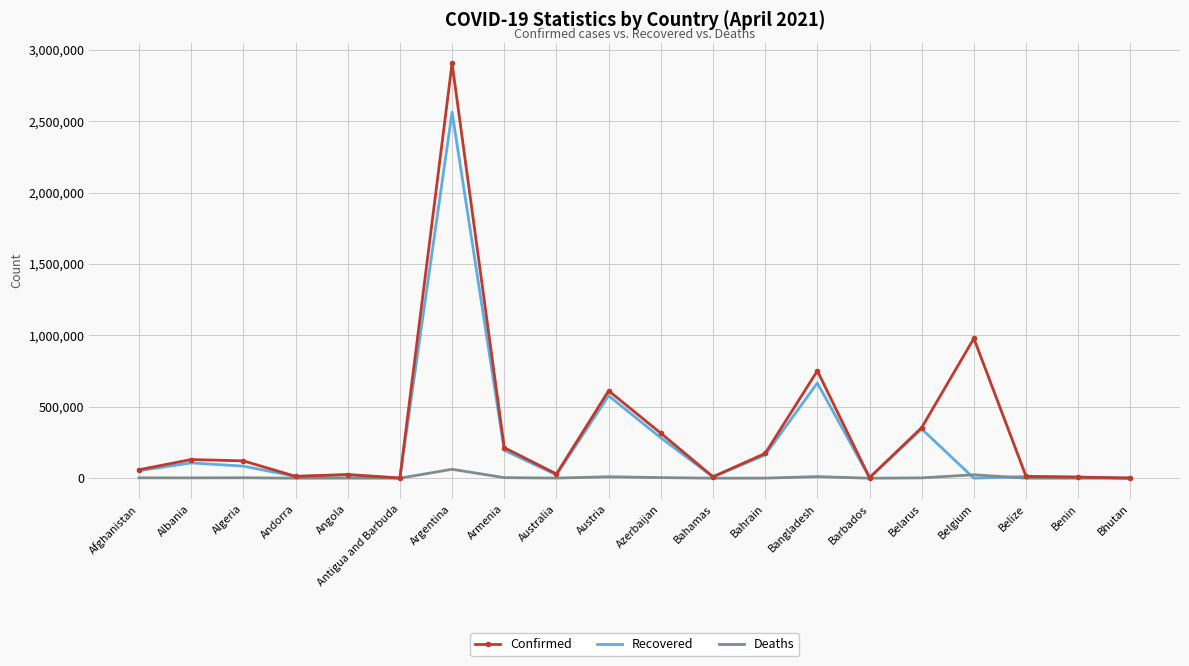

Between Belarus and Bhutan, which series saw the biggest shift?

Confirmed